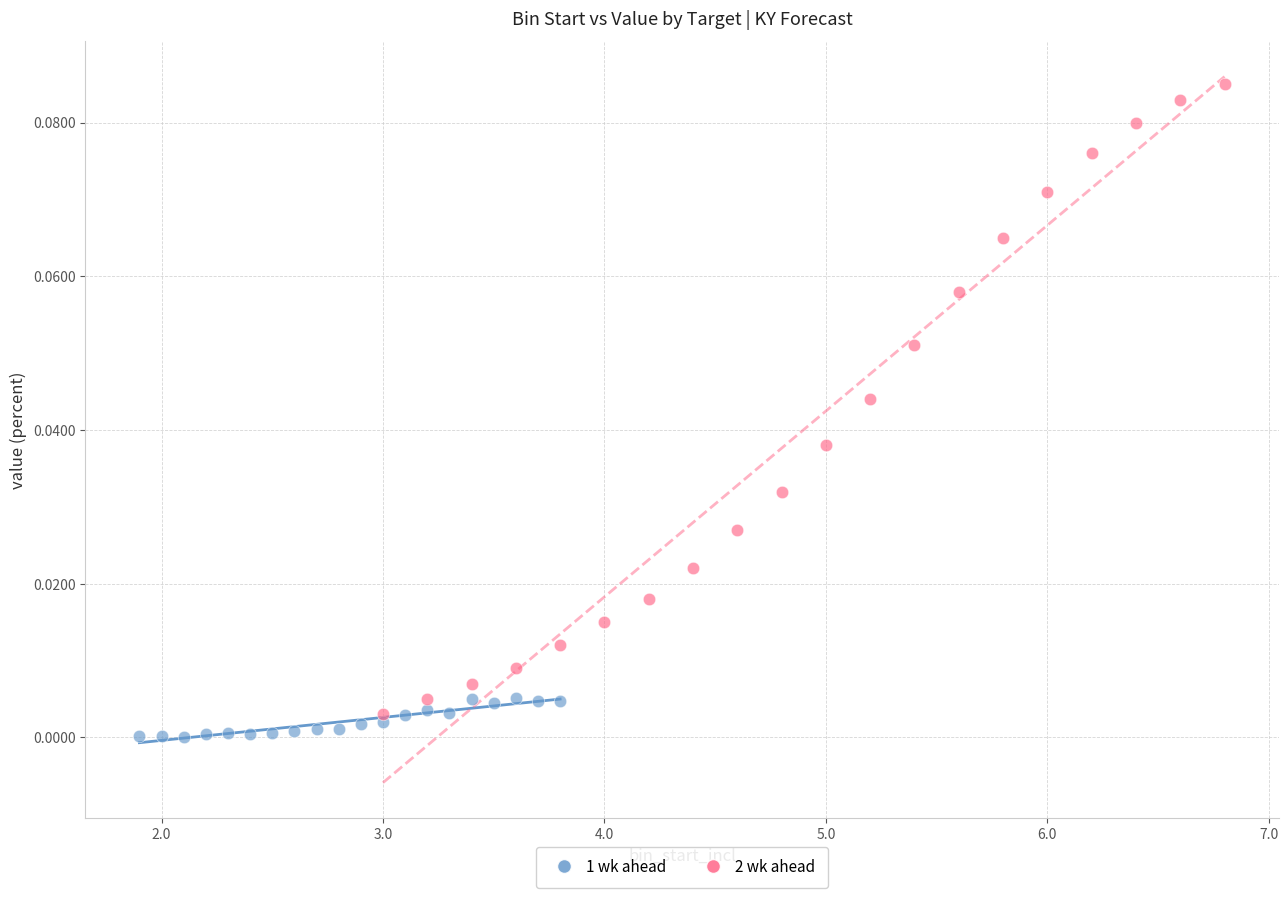

Which series reaches the maximum Y coordinate?

2 wk ahead